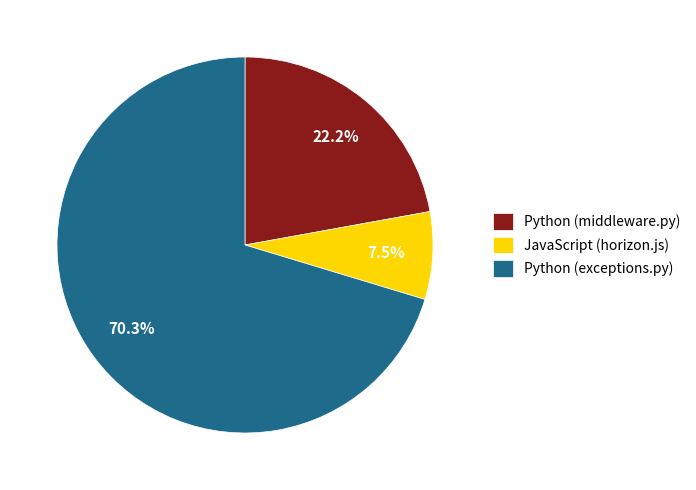

To the nearest percent, what is the average slice percentage?

33%